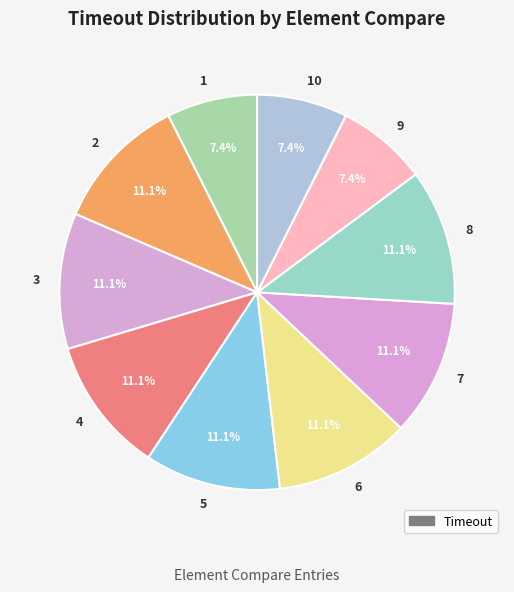

What percentage is NOT represented by 9?

92.6%